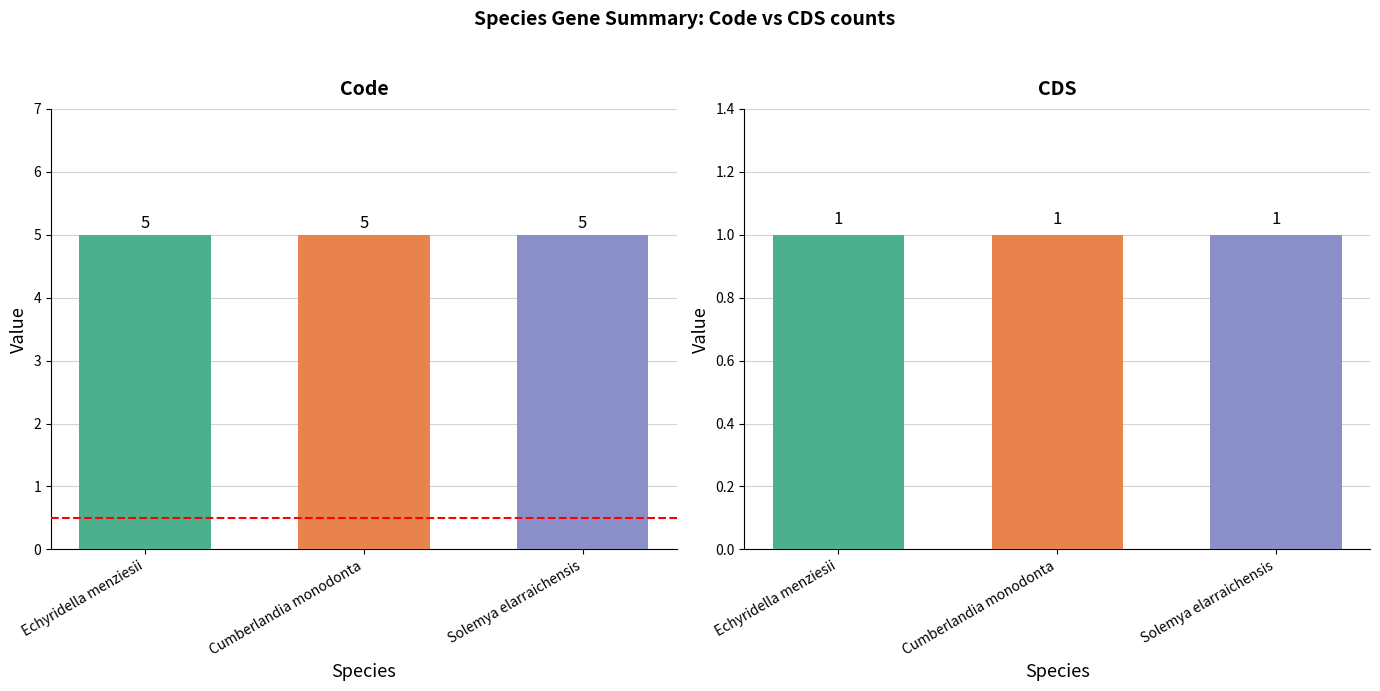

What value does the CDS series have at Echyridella menziesii?

1